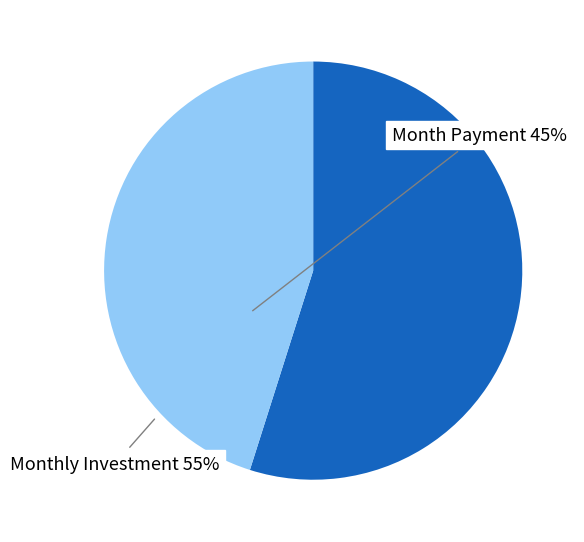

Rank the categories by value from lowest to highest.

Month Payment, Monthly Investment